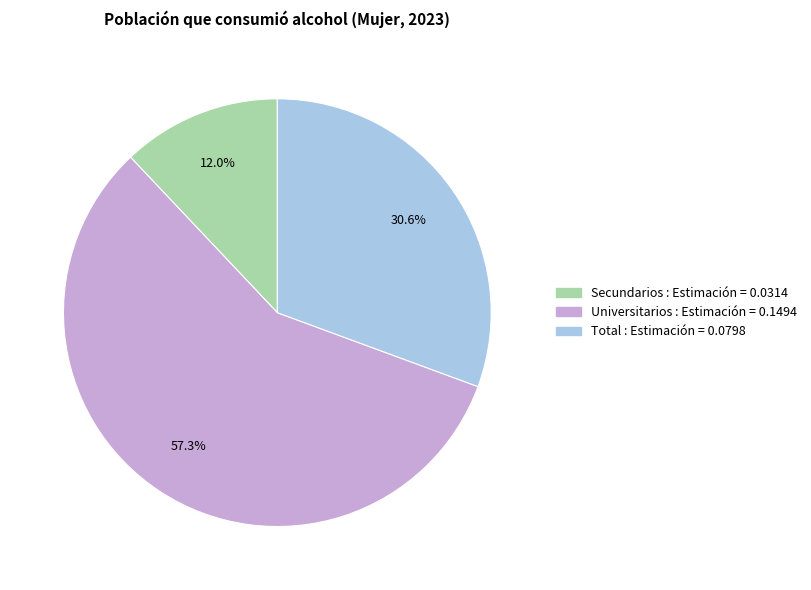

Does Secundarios represent more than half of the total?

No